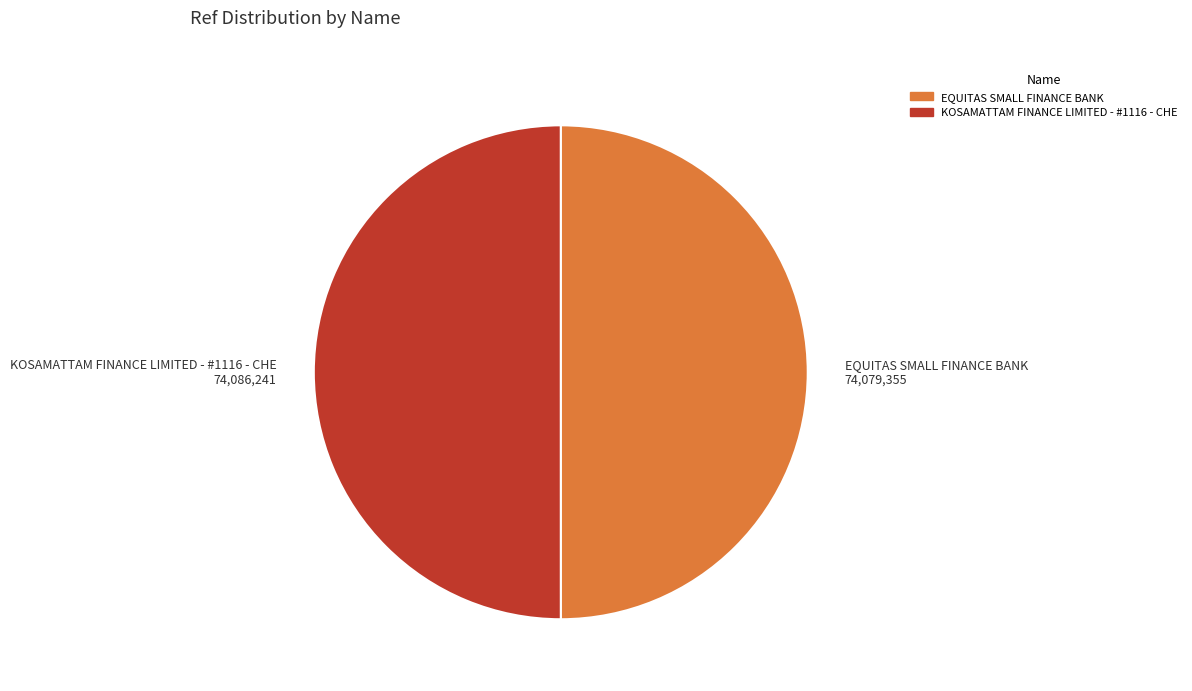

Combined, do EQUITAS SMALL FINANCE BANK and KOSAMATTAM FINANCE LIMITED - #1116 - CHE account for over 50%?

Yes